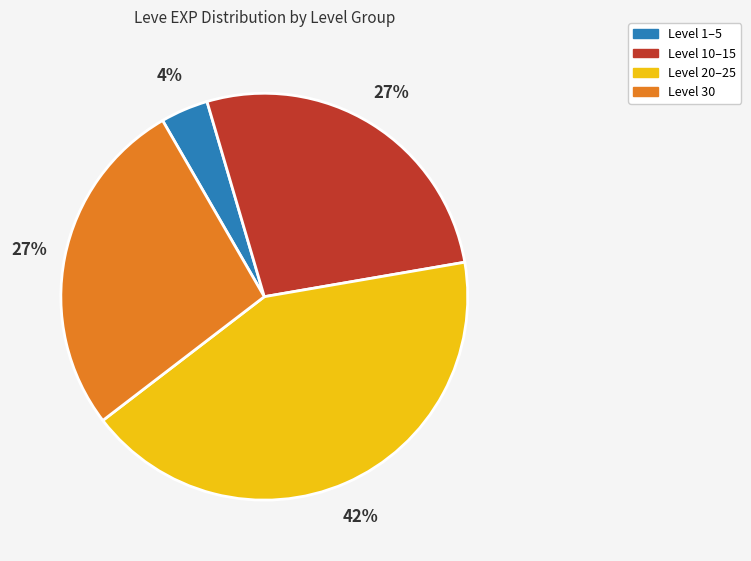

To the nearest percent, what is the average slice percentage?

25%